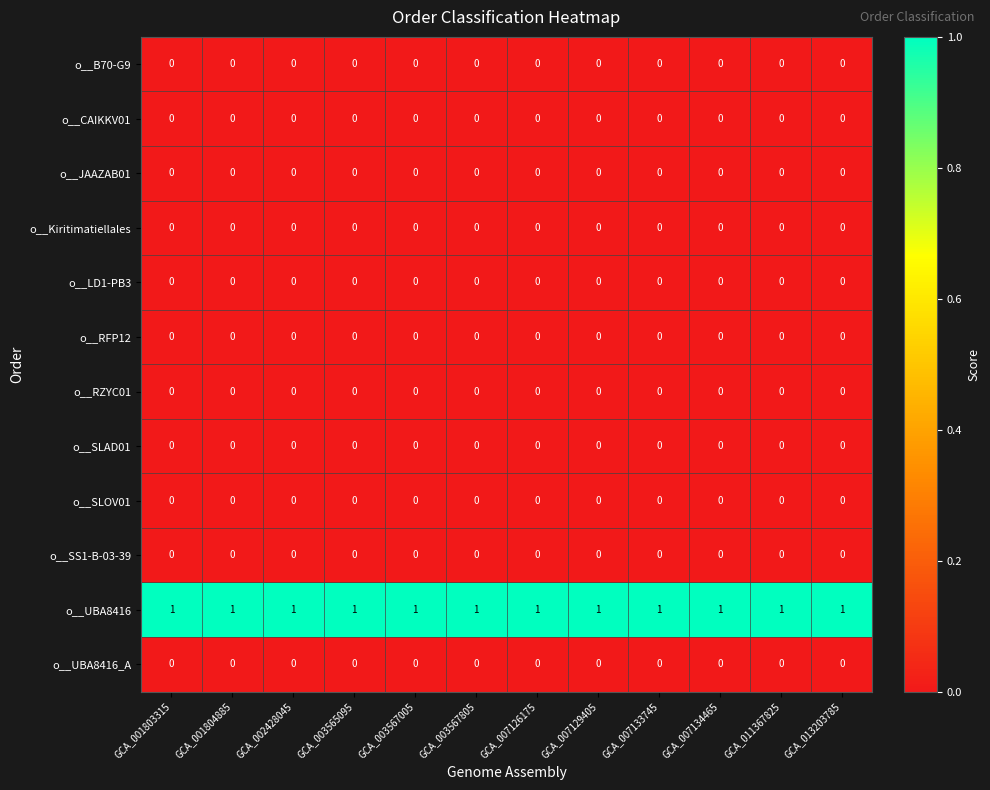

At how many categories does at least one series exceed 0?

12